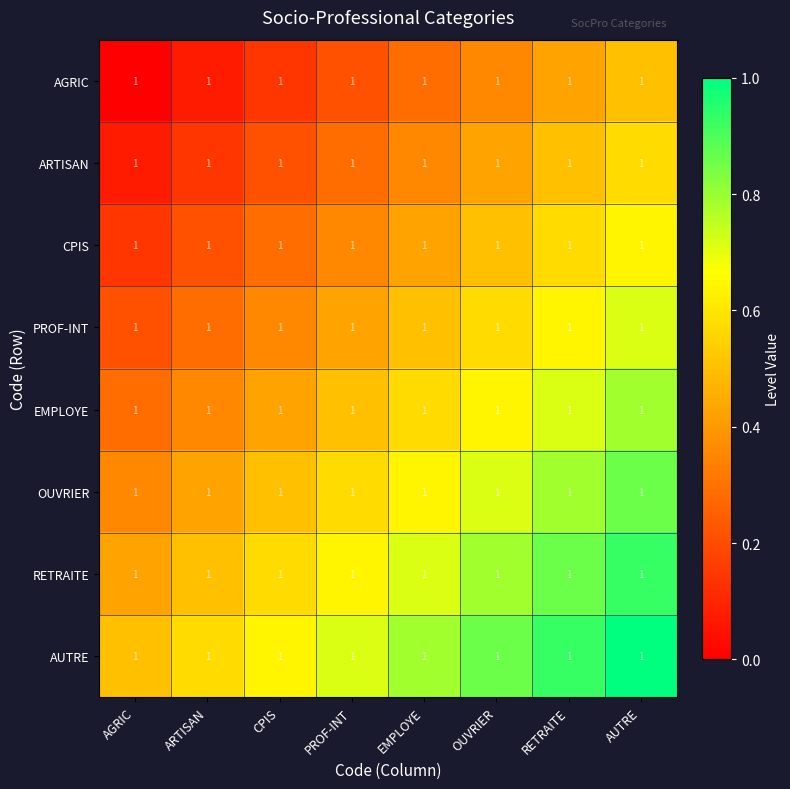

Between PROF-INT and RETRAITE, which is larger?

RETRAITE